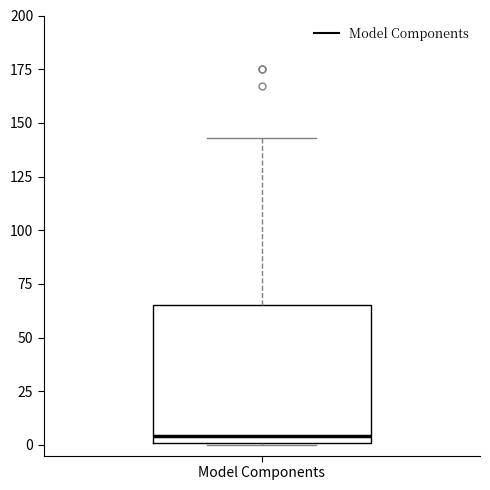

Where does the median line of the box for Model Components sit on the y-axis? The values are not printed on the chart, so give them approximately, as read against the axis.

5